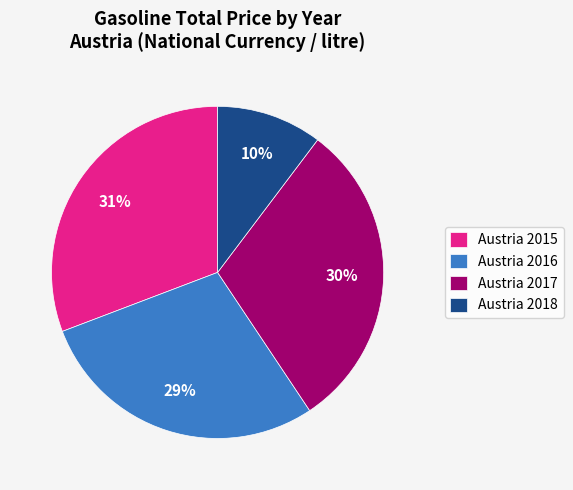

What is the ratio of the value at Austria 2018 to the value at Austria 2015?

0.3